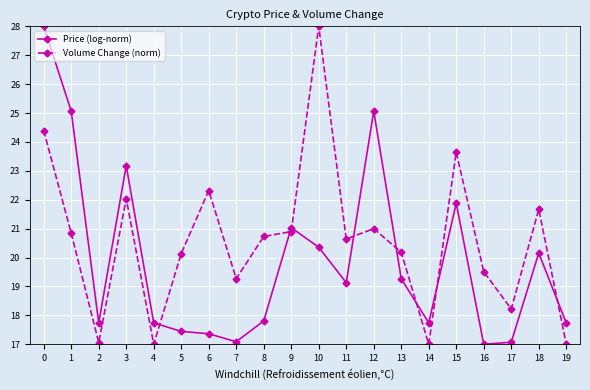

Where is Volume Change (norm) nearest to the value 22?

3